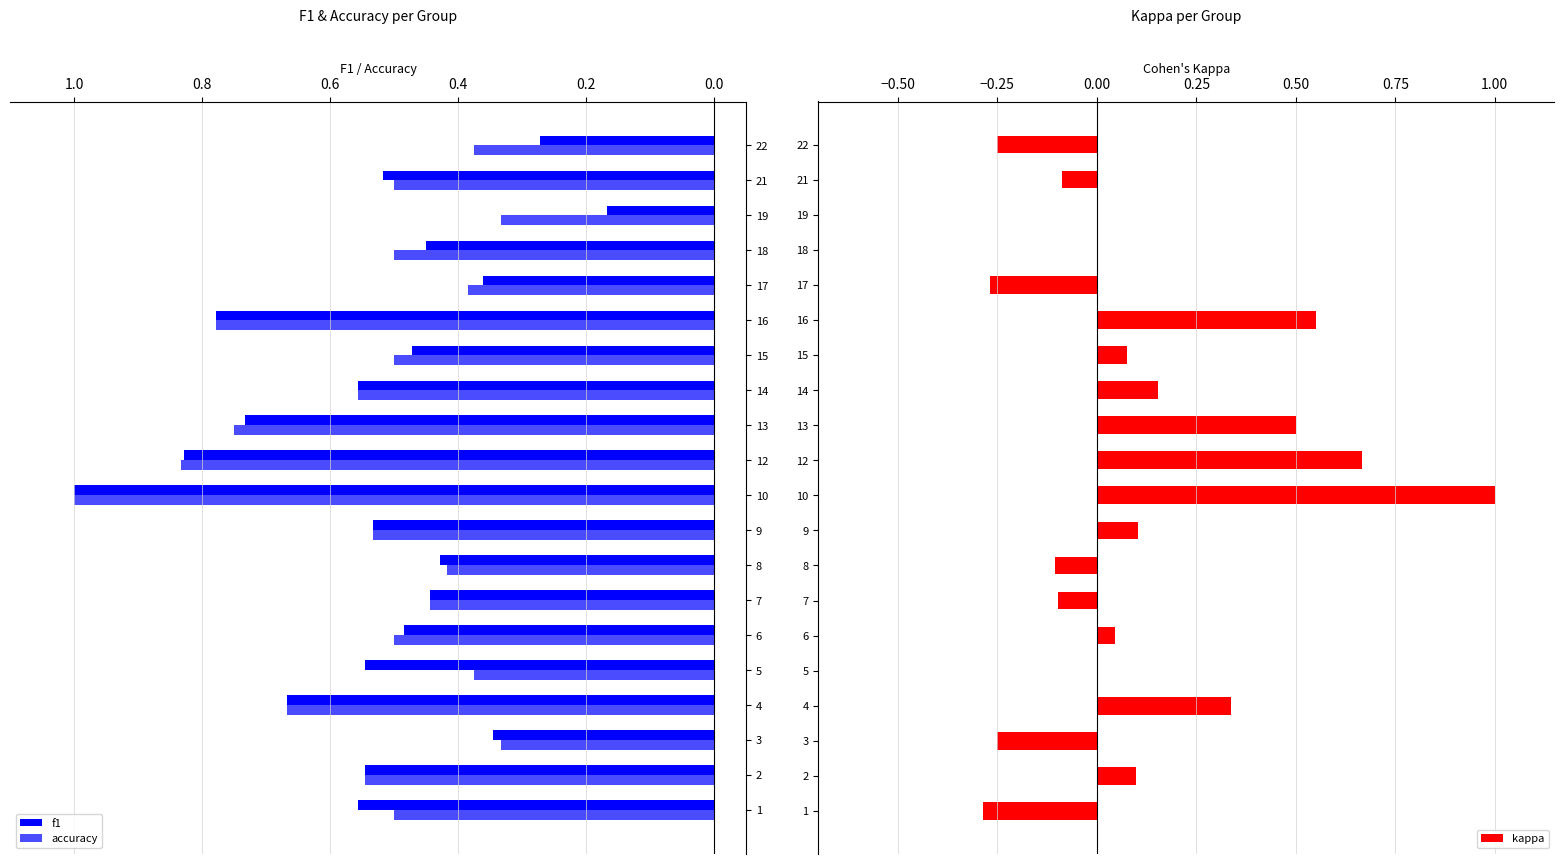

True or false: kappa has a value of -0.1 at 17.

False